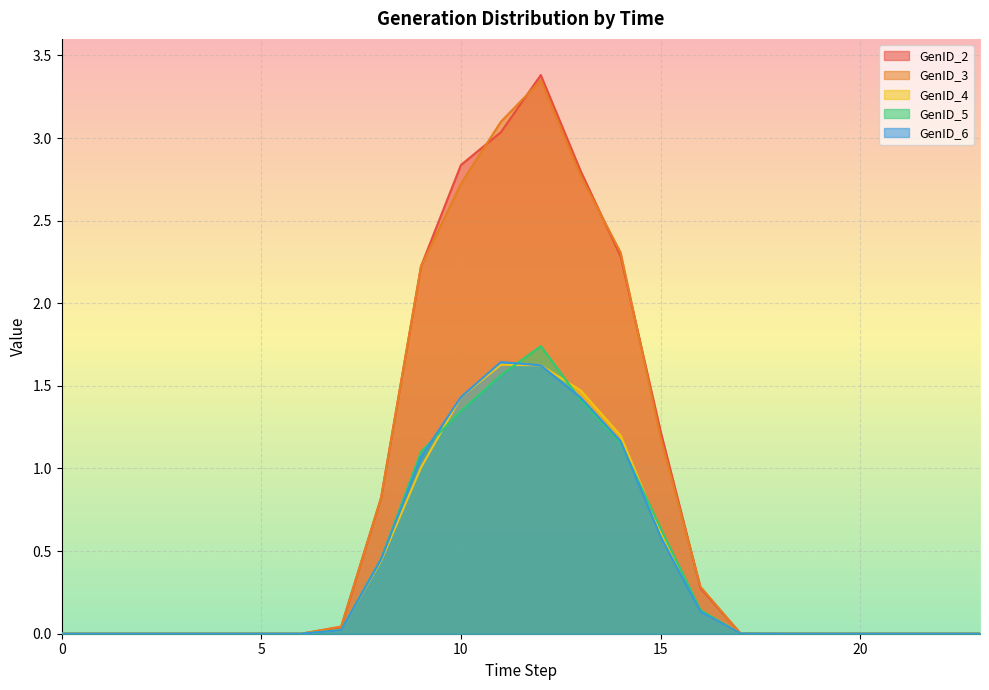

Reading right to left, extract all data points from this chart.

GenID_2: 0.0	0.0	0.0	0.0	0.0	0.0	0.0	0.3	1.2	2.3	2.8	3.4	3.0	2.8	2.2	0.8	0.0	0.0	0.0	0.0	0.0	0.0	0.0	0.0
GenID_3: 0.0	0.0	0.0	0.0	0.0	0.0	0.0	0.3	1.2	2.3	2.8	3.3	3.1	2.7	2.2	0.8	0.0	0.0	0.0	0.0	0.0	0.0	0.0	0.0
GenID_4: 0.0	0.0	0.0	0.0	0.0	0.0	0.0	0.1	0.6	1.2	1.5	1.6	1.6	1.4	1.0	0.4	0.0	0.0	0.0	0.0	0.0	0.0	0.0	0.0
GenID_5: 0.0	0.0	0.0	0.0	0.0	0.0	0.0	0.1	0.6	1.2	1.4	1.7	1.6	1.3	1.1	0.5	0.0	0.0	0.0	0.0	0.0	0.0	0.0	0.0
GenID_6: 0.0	0.0	0.0	0.0	0.0	0.0	0.0	0.1	0.6	1.2	1.4	1.6	1.6	1.4	1.1	0.5	0.0	0.0	0.0	0.0	0.0	0.0	0.0	0.0